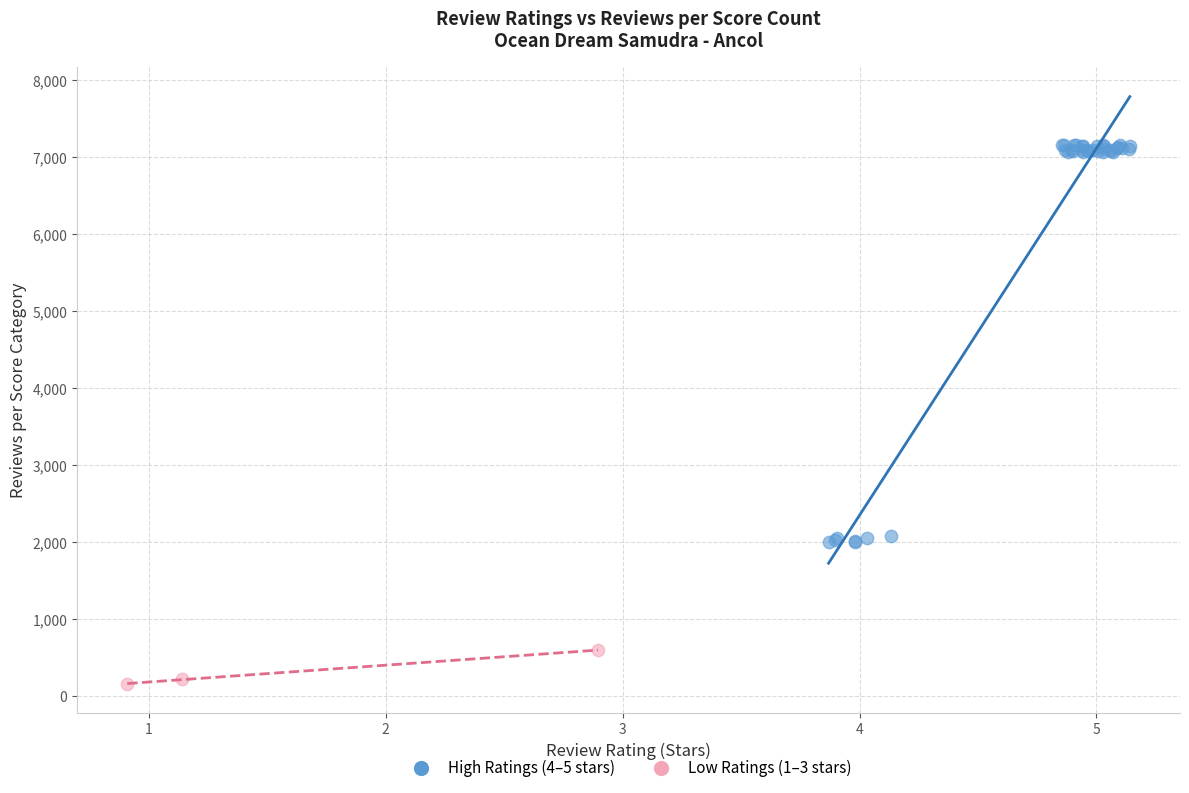

What are all the series names shown in the legend?

High Ratings (4–5 stars), Low Ratings (1–3 stars)